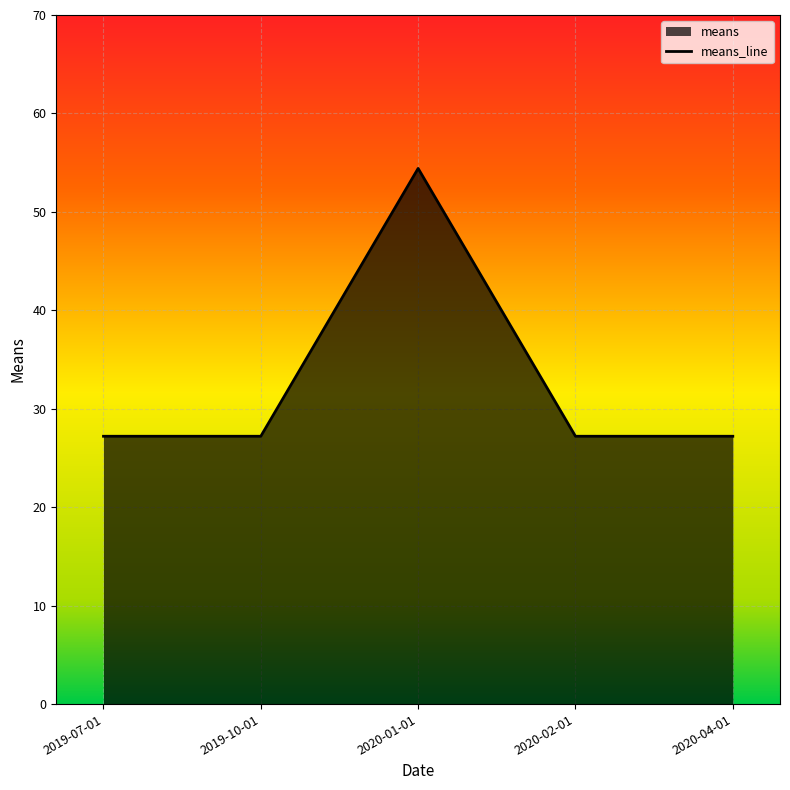

List the labels in order of value, largest first.

2020-01-01, 2019-07-01, 2019-10-01, 2020-02-01, 2020-04-01